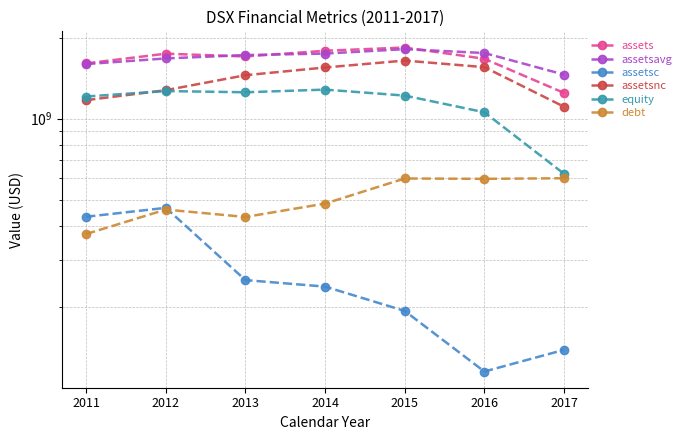

Where is assets nearest to the value 1541843500?

2011